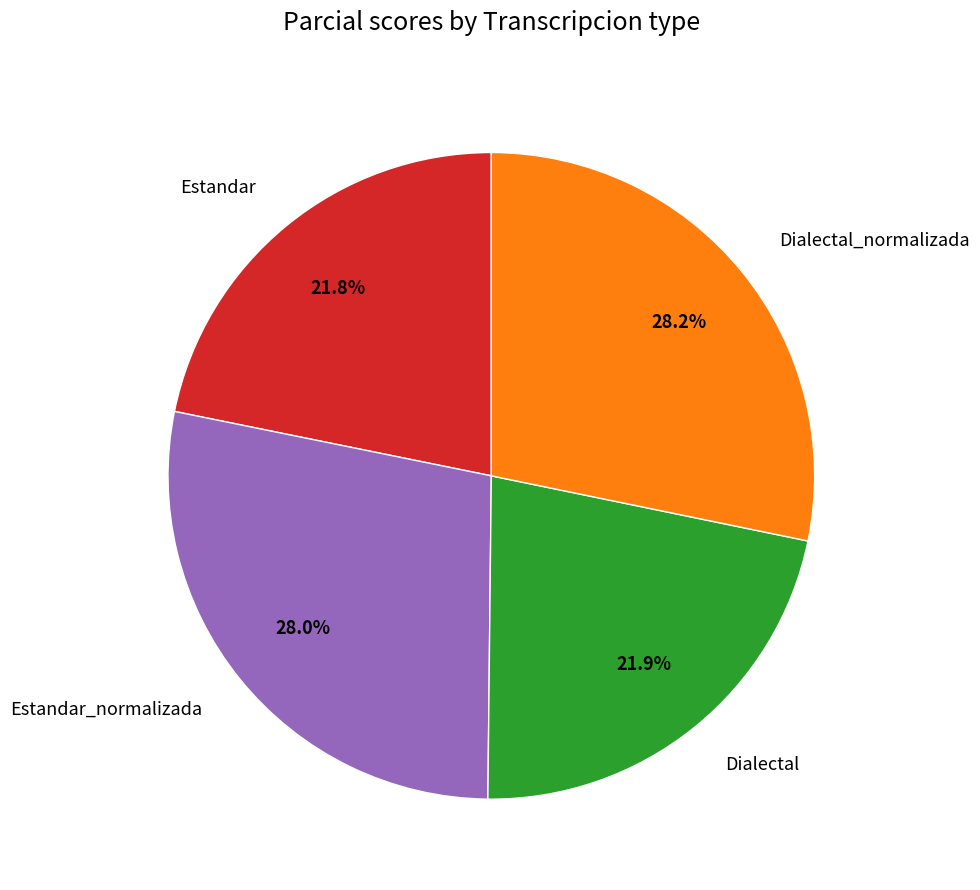

To the nearest percent, what percentage of the pie is Dialectal_normalizada?

28%